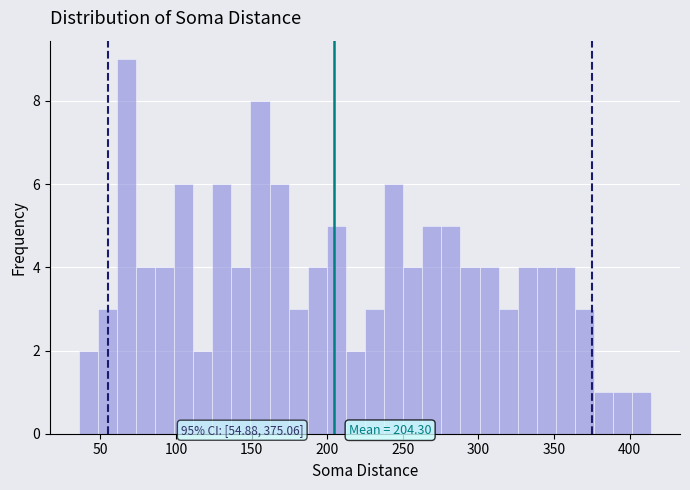

Read against the x-axis, roughly where is the centre of the tallest bar?

65